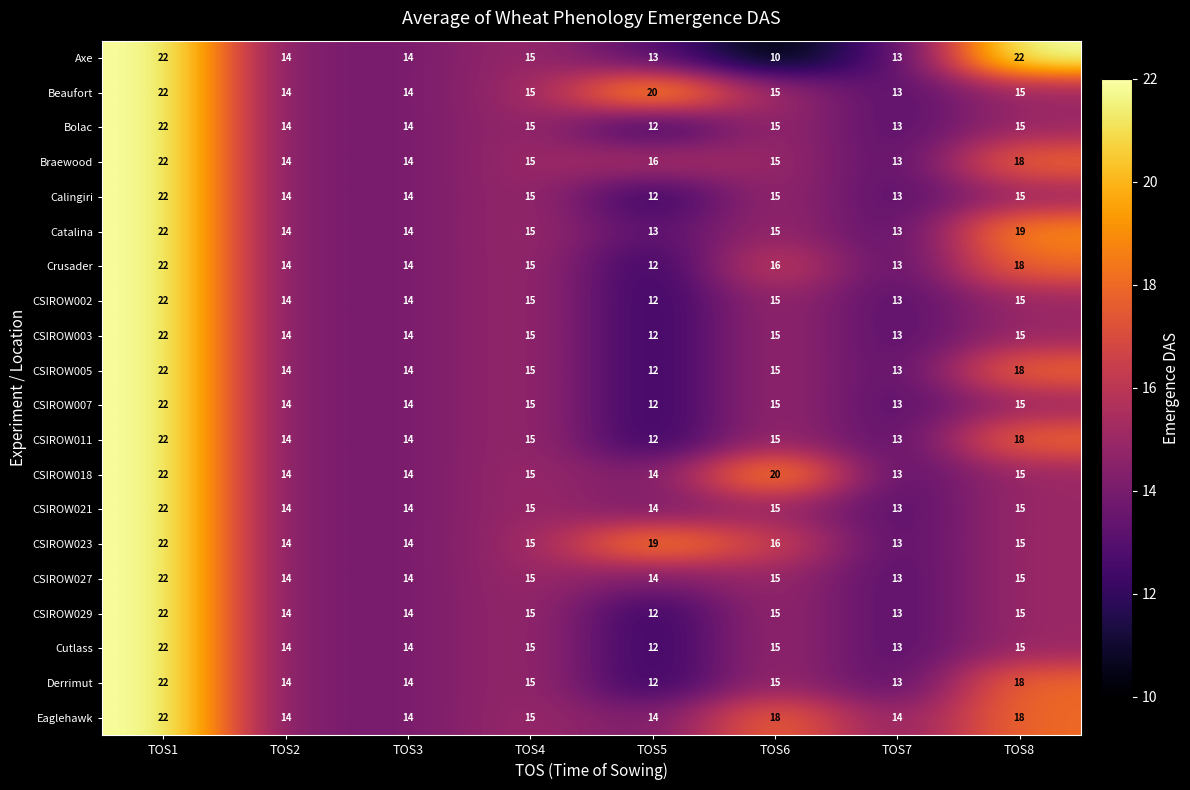

At which label does CSIROW029 first exceed 15?

TOS1